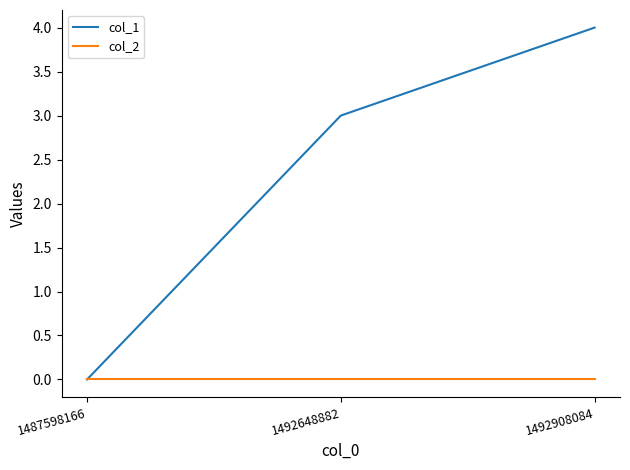

At which label is col_1 closest to 2?

1492648882